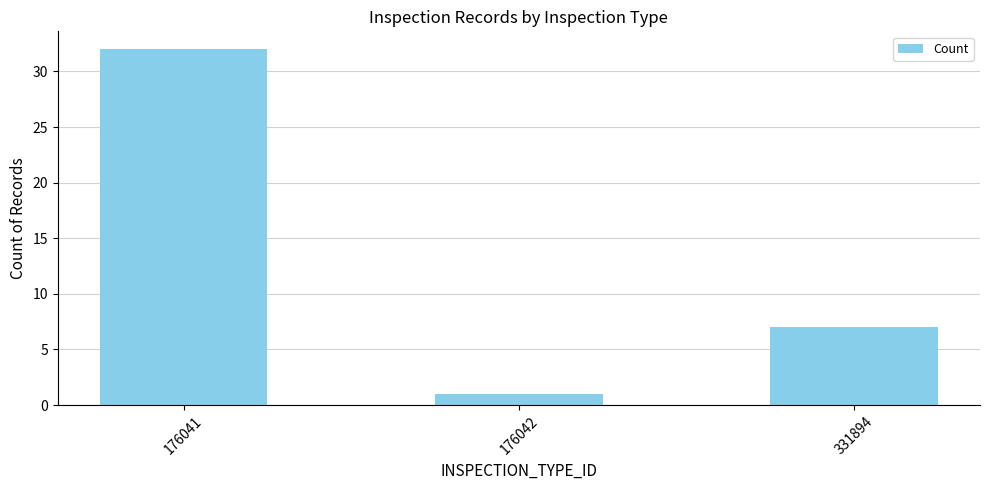

Reading right to left, extract all data points from this chart.

7	1	32